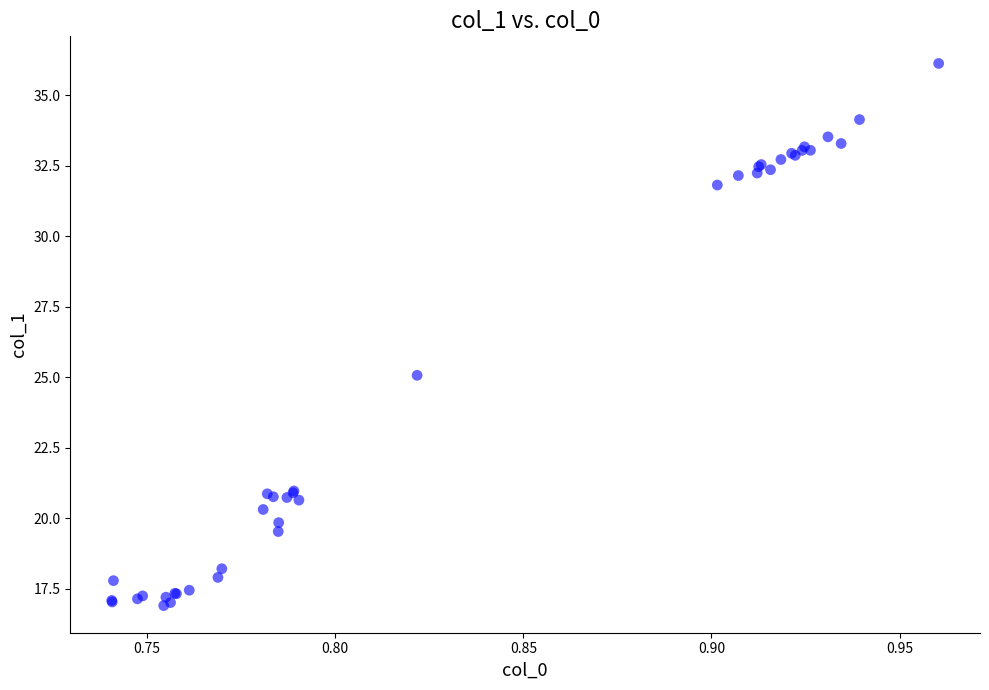

What Y value in the scatter plot is closest to 26?

25.1